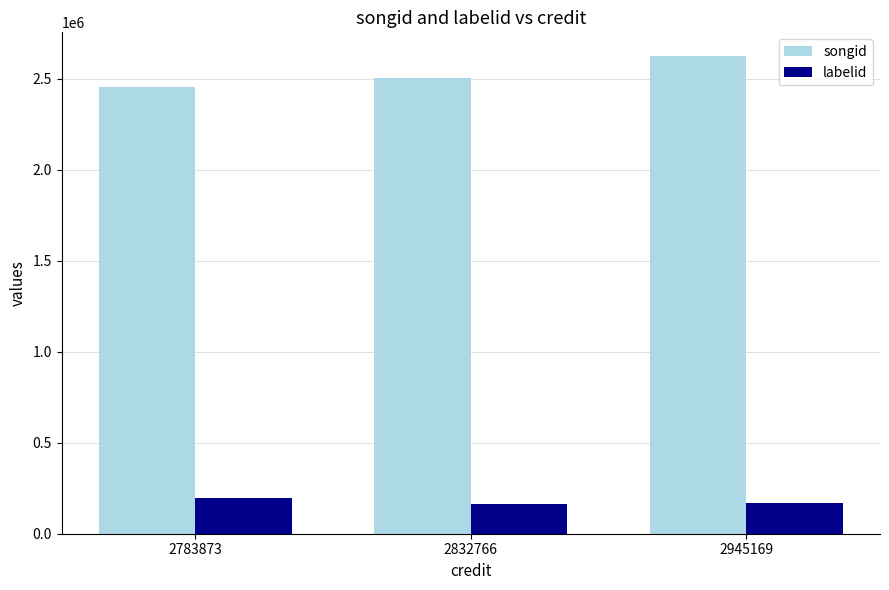

The songid series shows 1176687 at 2832766. True or false?

False